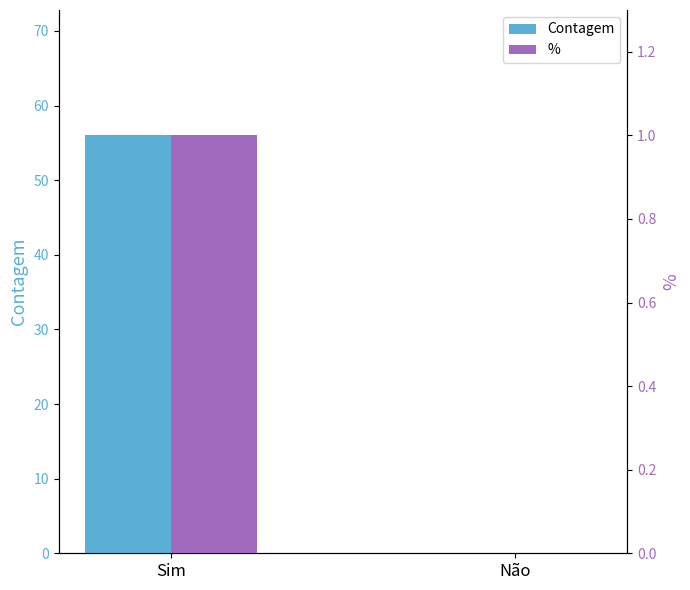

What are all the series names shown in the legend?

Contagem, %